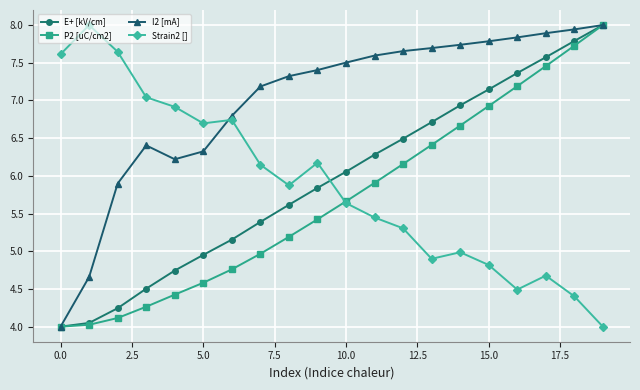

How many times do Strain2 [] and I2 [mA] cross each other?

1